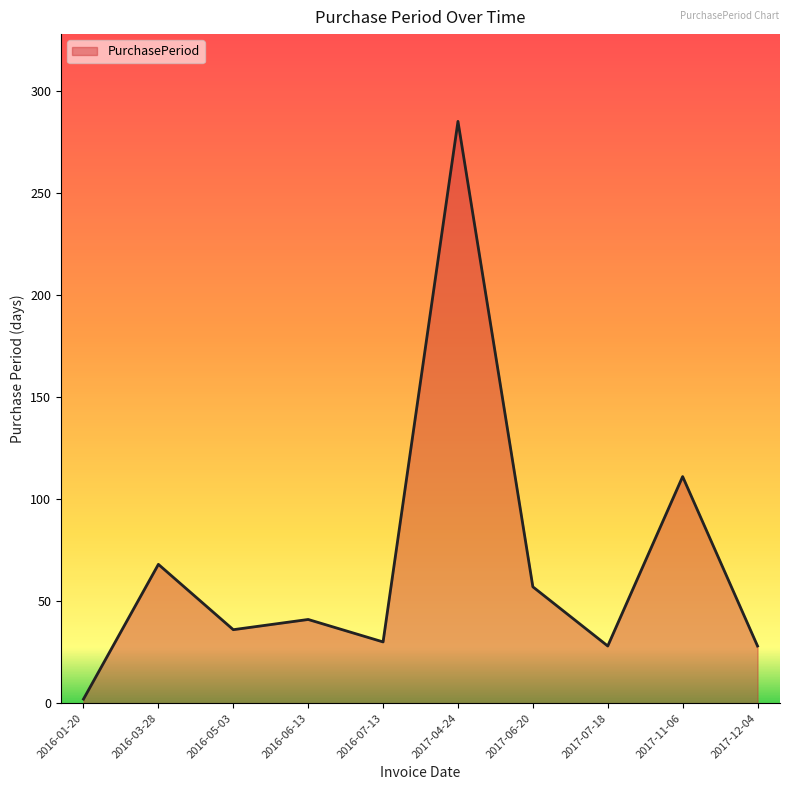

At which label does the data first exceed 41?

2016-03-28